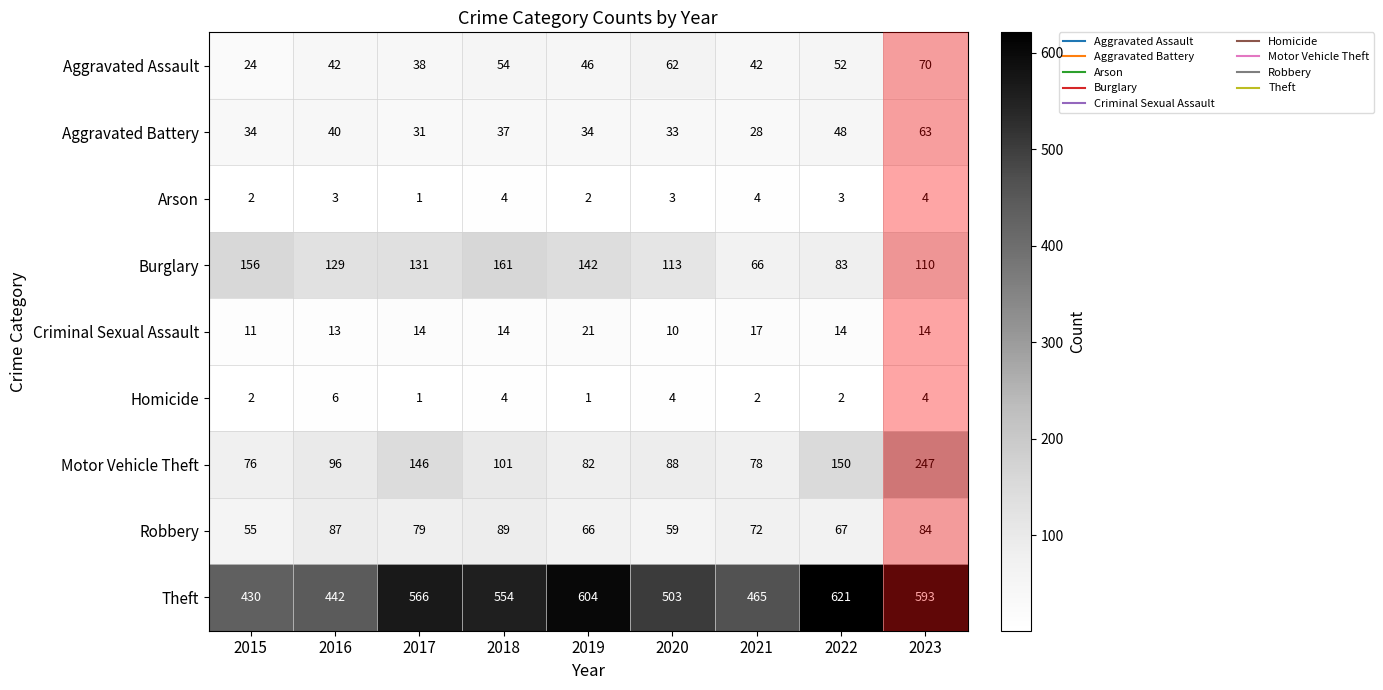

What is the sum of all Aggravated Battery values?

348